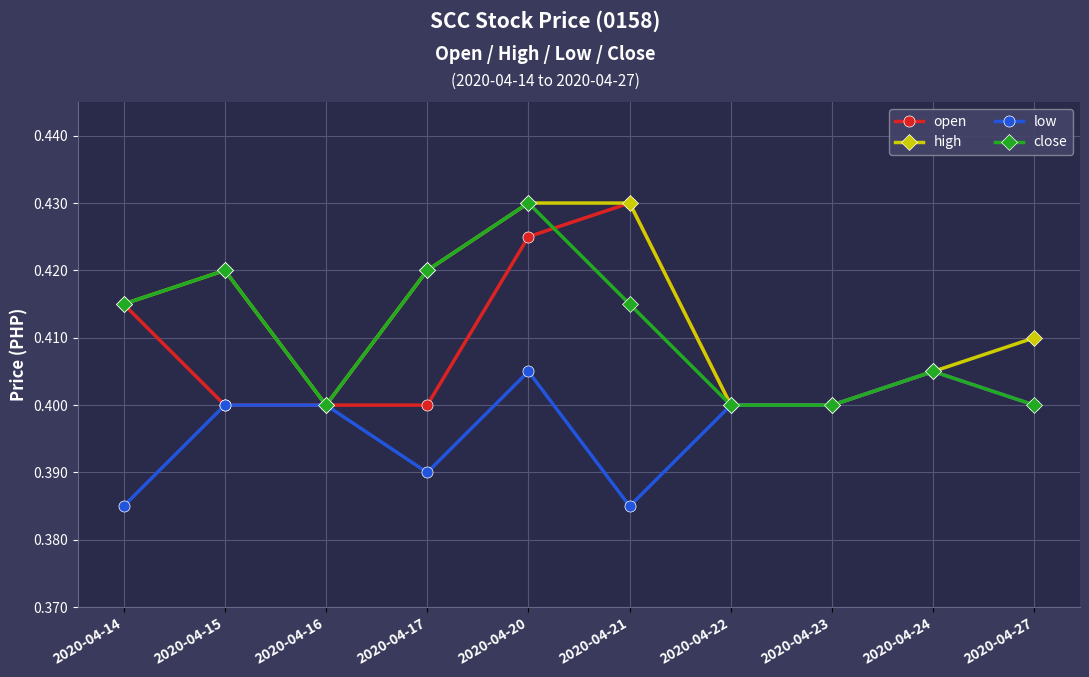

True or false: high has more than 2 interior local peaks.

False